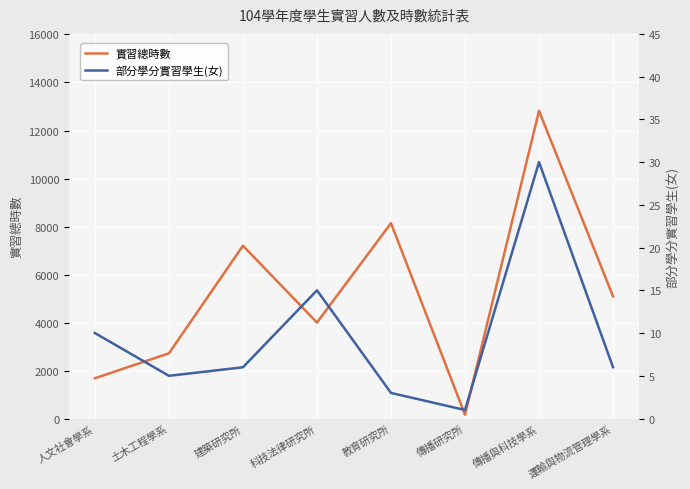

True or false: 實習總時數 and 部分學分實習學生(女) intersect in this chart.

False